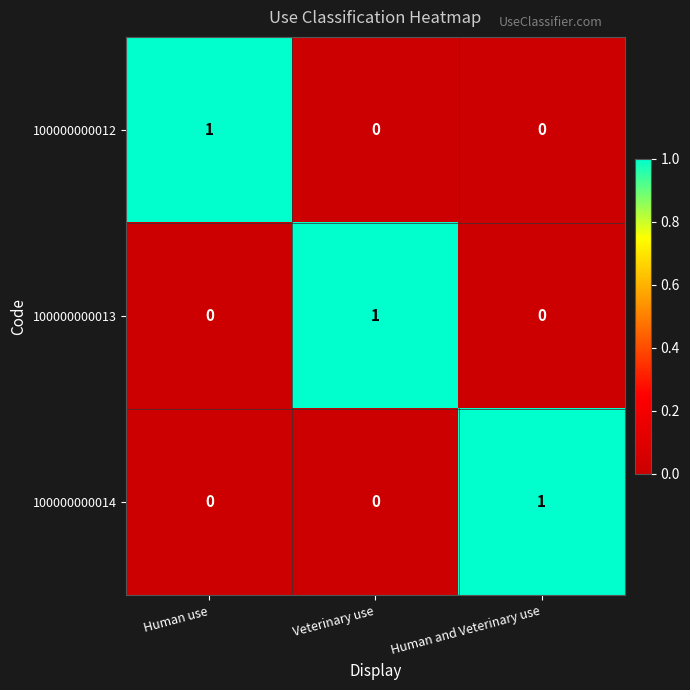

Is it true that 100000000013 equals -1 at Human use?

False